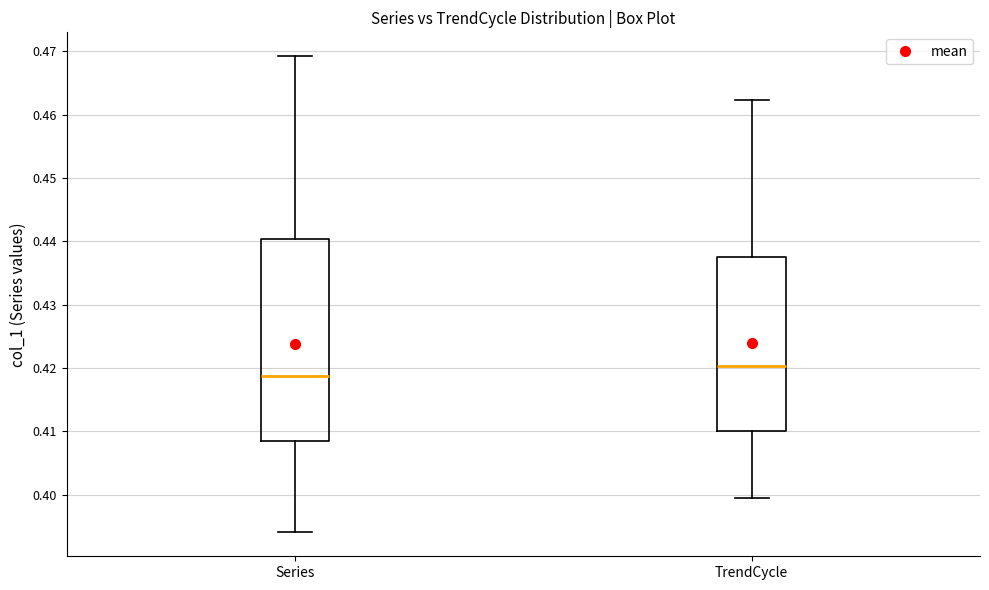

Which box is the tallest, from its lower edge to its upper edge?

Series